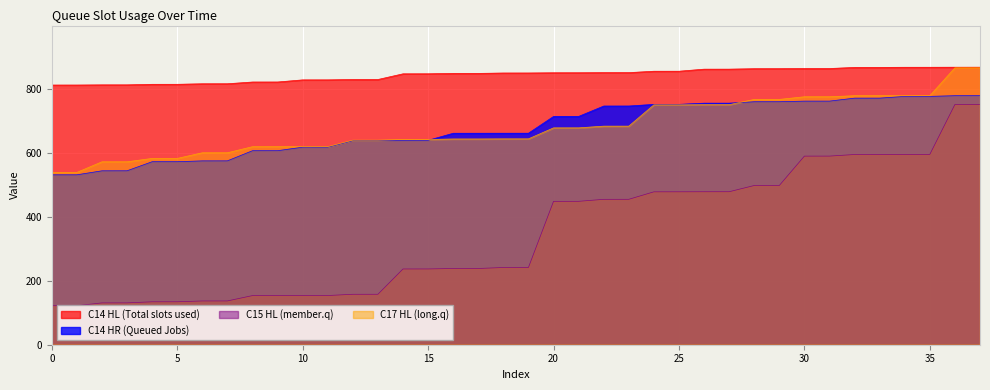

Does the chart display data point markers on the line(s)?

No